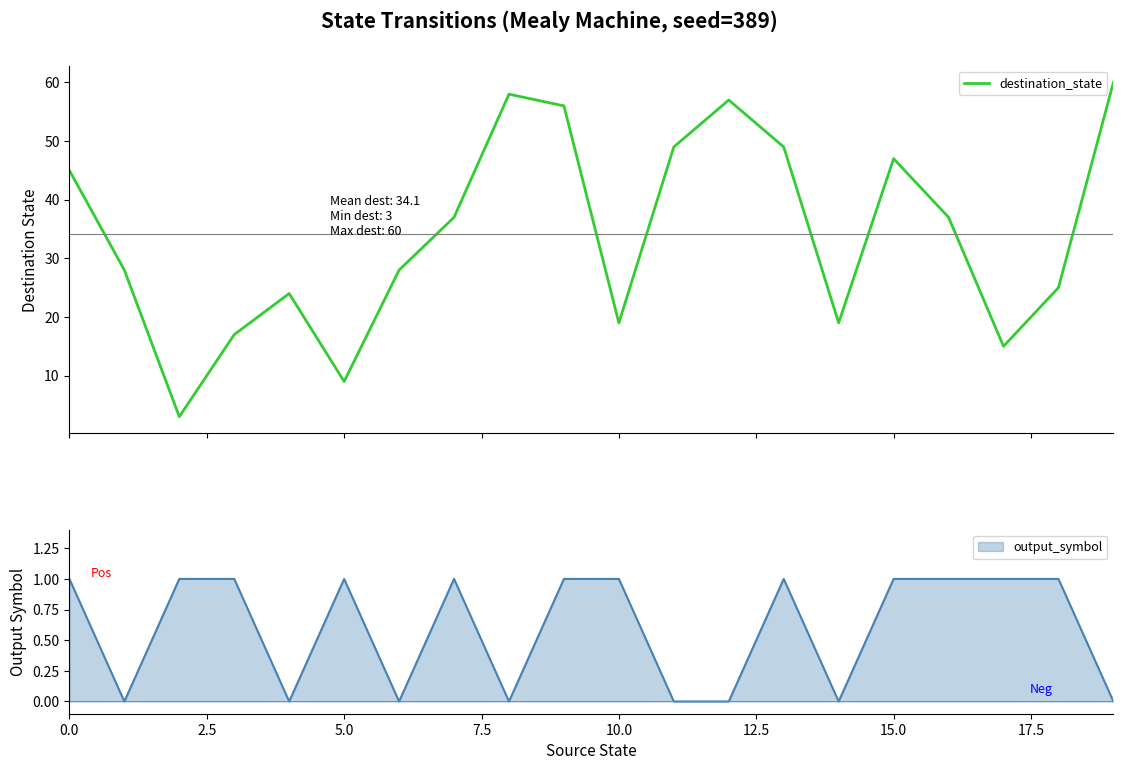

What is the sum of all values?

682